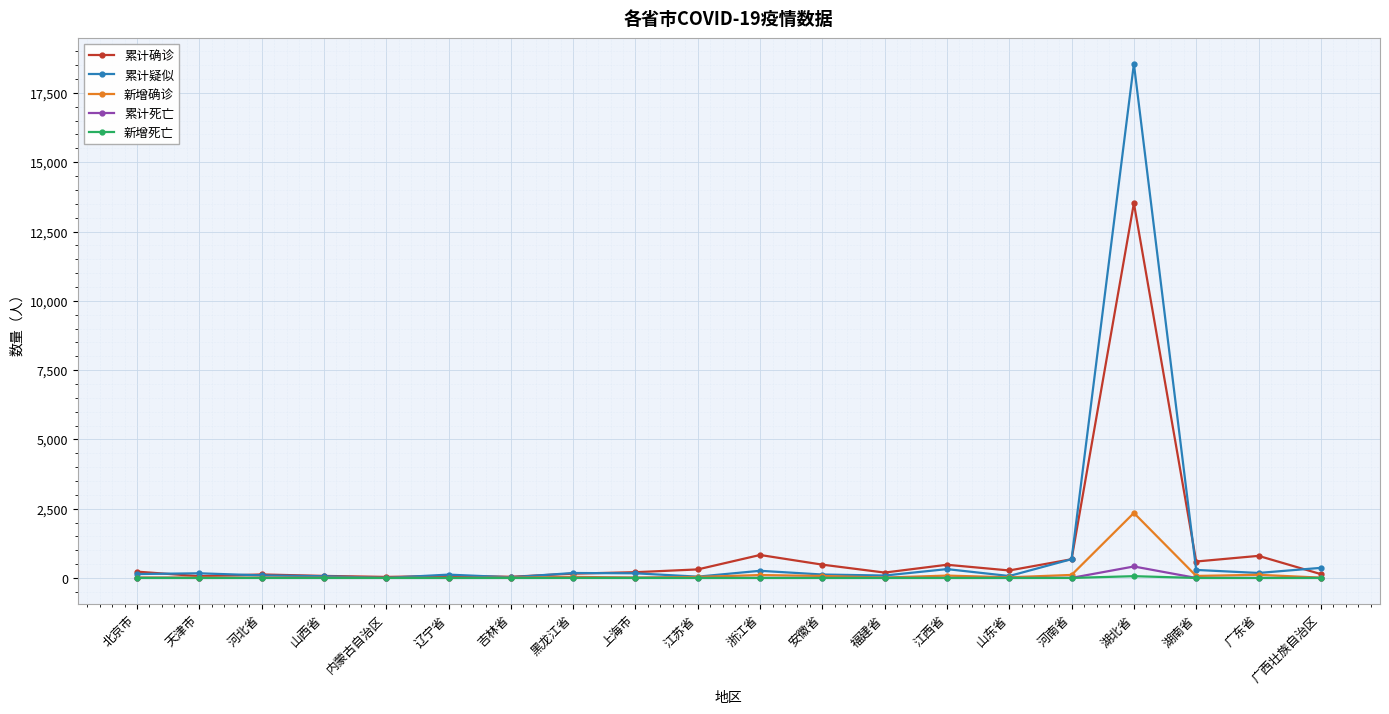

What is the greatest value displayed?

18549